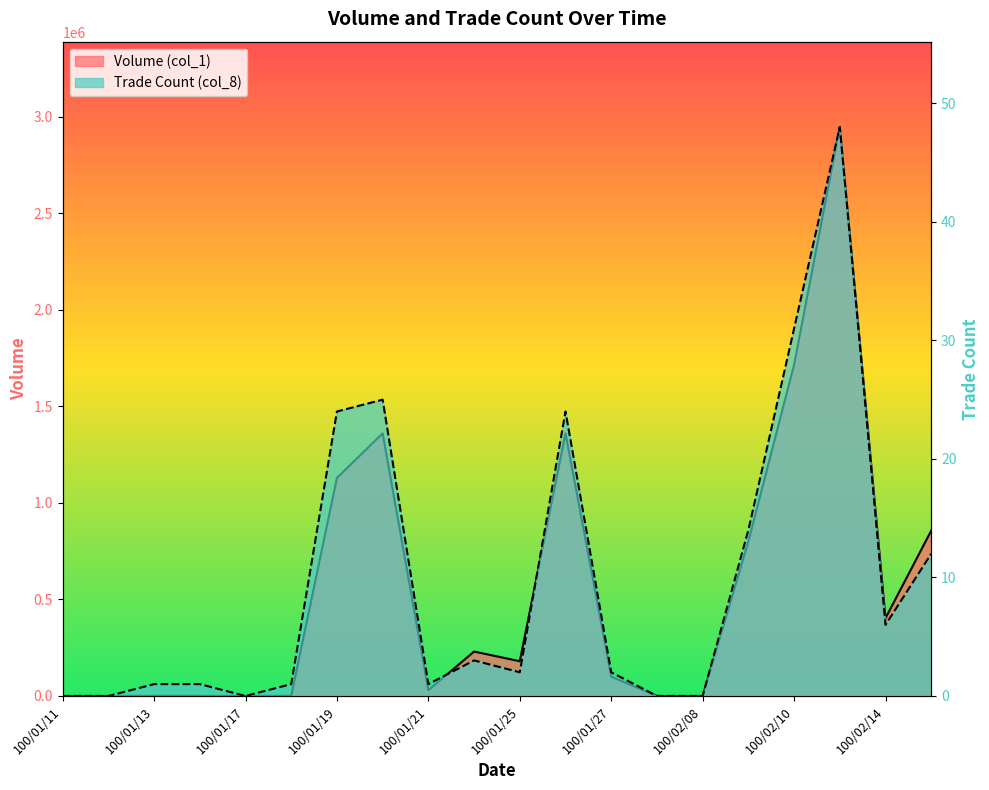

True or false: Volume (col_1) and Trade Count (col_8) intersect in this chart.

False